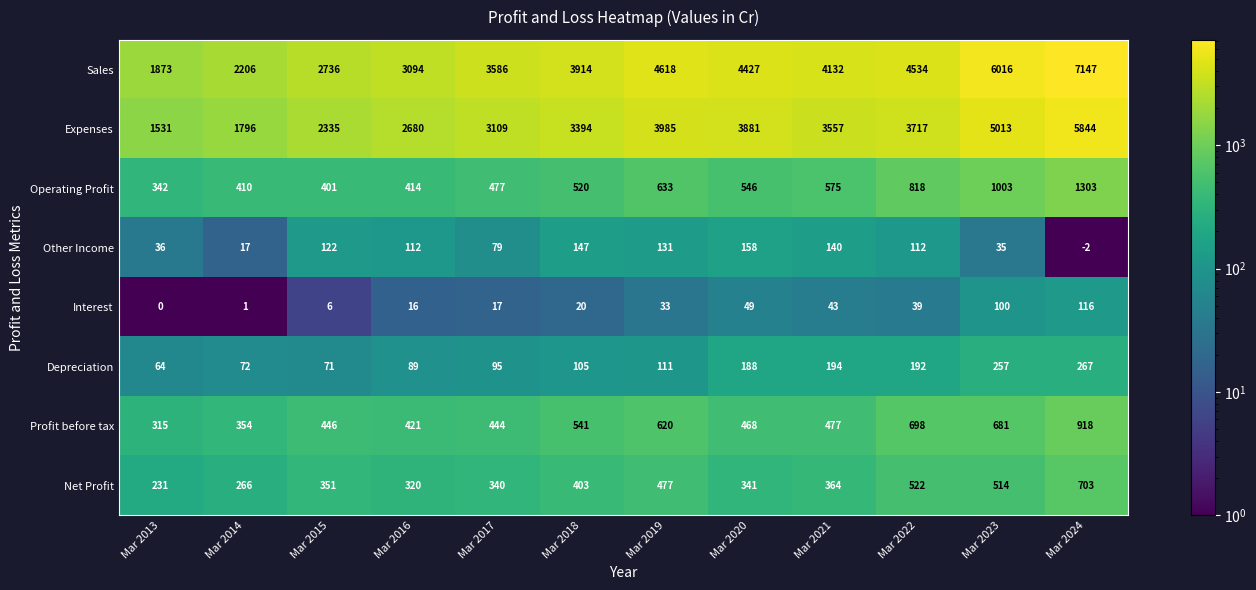

The value of Operating Profit at Mar 2017 is 477. True or false?

True